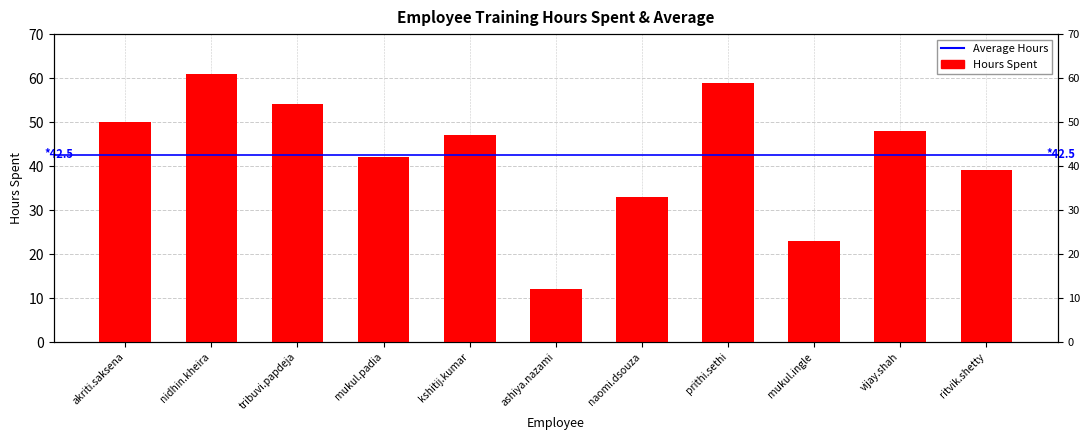

Does the chart contain any negative values?

No